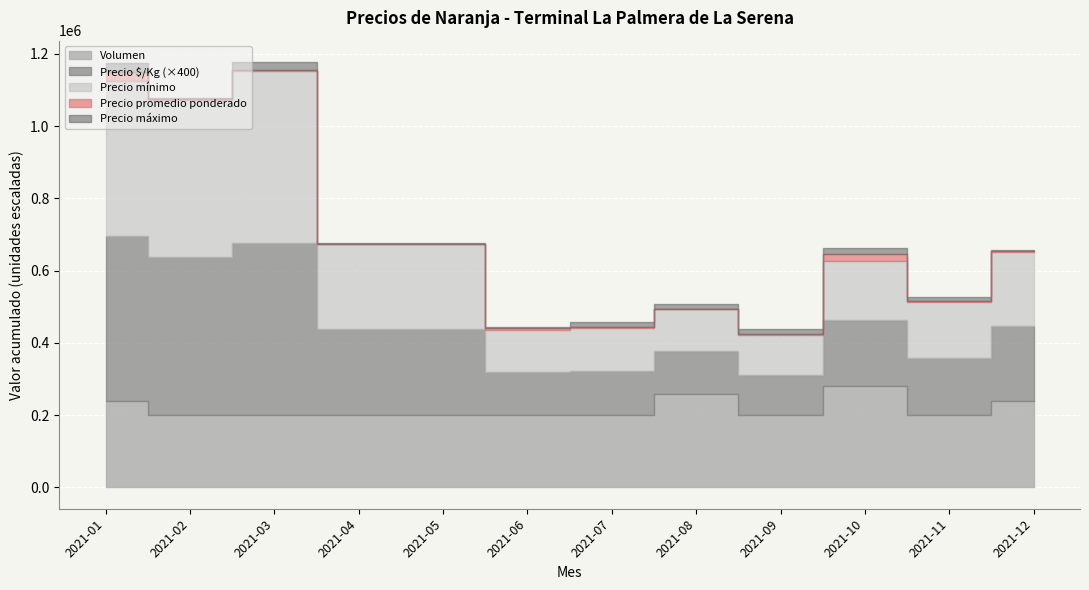

Reading left to right, list all the values displayed in this chart.

Precio máximo: 2021-01=480000	2021-02=440000	2021-03=500000	2021-04=240000	2021-05=240000	2021-06=125000	2021-07=135000	2021-08=130000	2021-09=125000	2021-10=200000	2021-11=170000	2021-12=210000
Precio promedio ponderado: 2021-01=455000	2021-02=437500	2021-03=477500	2021-04=237500	2021-05=237500	2021-06=120000	2021-07=122500	2021-08=117500	2021-09=112500	2021-10=182500	2021-11=157500	2021-12=207500
Precio mínimo: 2021-01=430000	2021-02=435000	2021-03=475000	2021-04=235000	2021-05=235000	2021-06=115000	2021-07=120000	2021-08=115000	2021-09=110000	2021-10=165000	2021-11=155000	2021-12=205000
Precio $/Kg: 2021-01=1138	2021-02=1094	2021-03=1194	2021-04=594	2021-05=594	2021-06=300	2021-07=306	2021-08=294	2021-09=281	2021-10=456	2021-11=394	2021-12=519
Volumen: 2021-01=24	2021-02=20	2021-03=20	2021-04=20	2021-05=20	2021-06=20	2021-07=20	2021-08=26	2021-09=20	2021-10=28	2021-11=20	2021-12=24